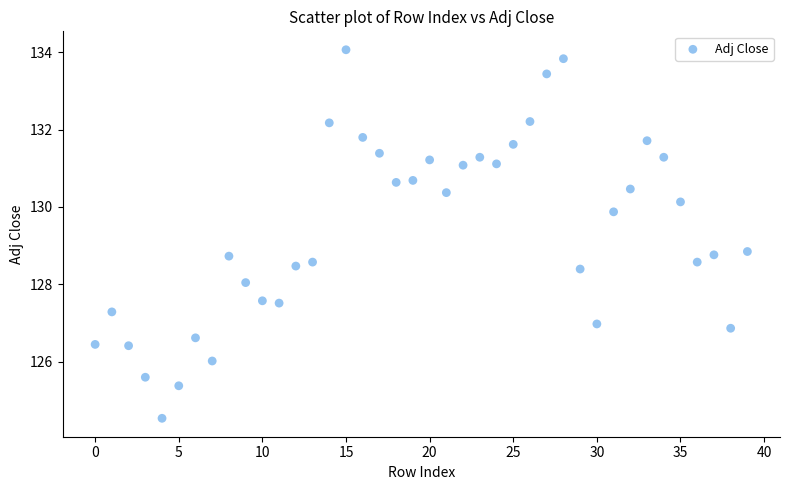

What is the range of Y values (max minus min)?

9.5